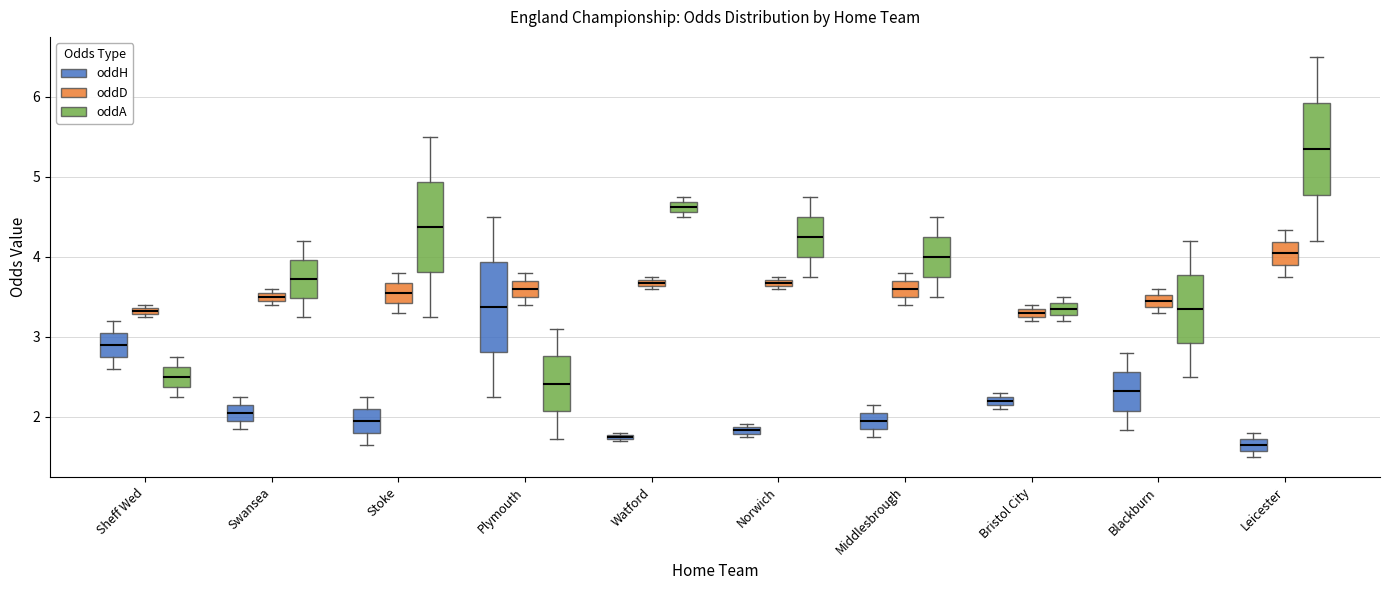

Where is the lower edge of the box for Plymouth (oddH) on the y-axis? The values are not printed on the chart, so give them approximately, as read against the axis.

2.8